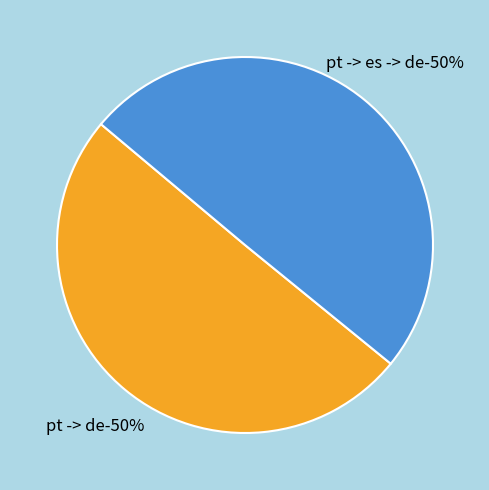

Rank the categories by value from lowest to highest.

pt -> es -> de, pt -> de